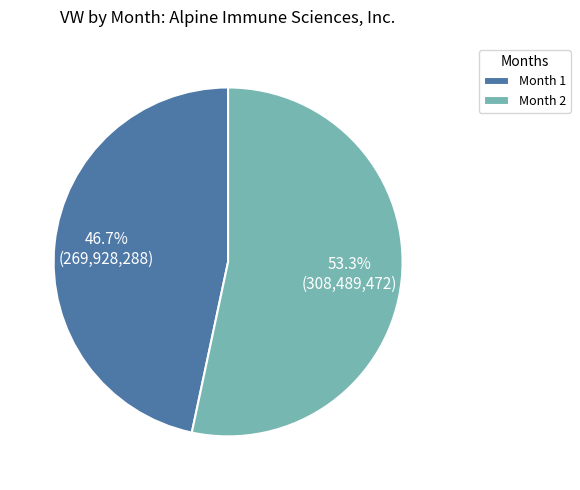

To the nearest percent, what is the difference between the Month 2 and Month 1 slice percentages?

7%